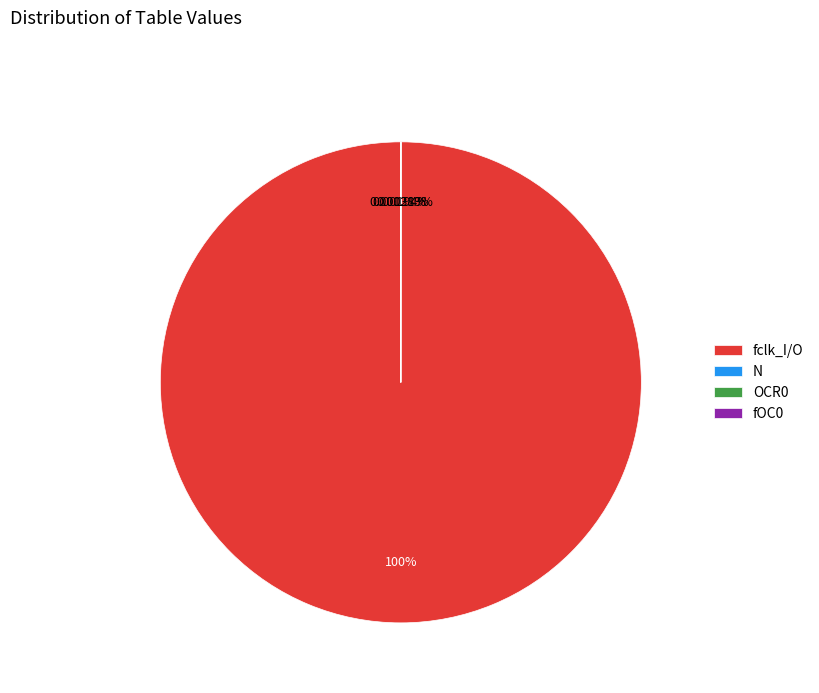

Which category has the biggest portion of the pie?

fclk_I/O